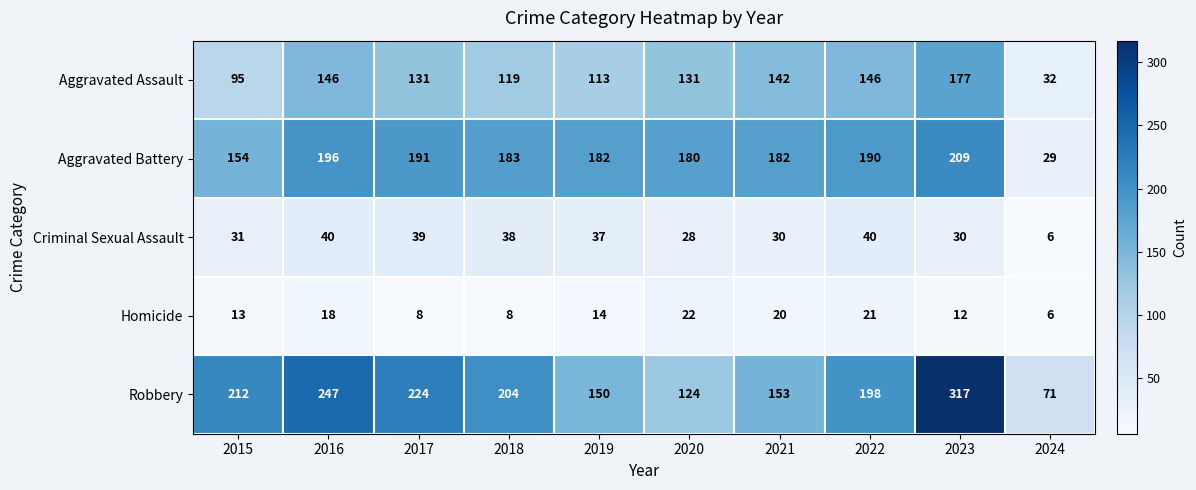

Is it true that Aggravated Battery equals 44 at 2018?

False